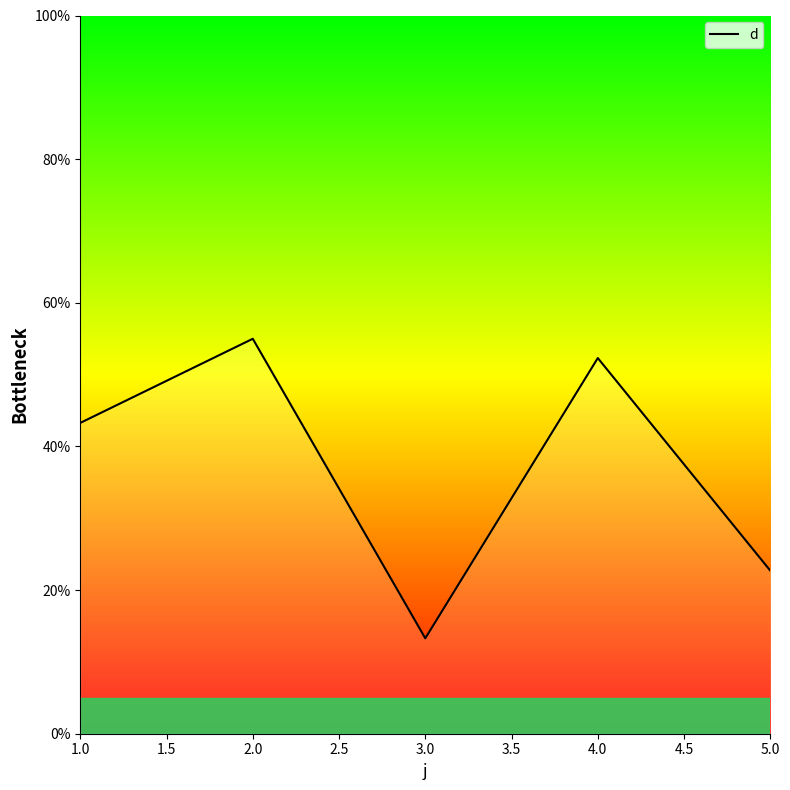

What is the sum of all values?

186.6